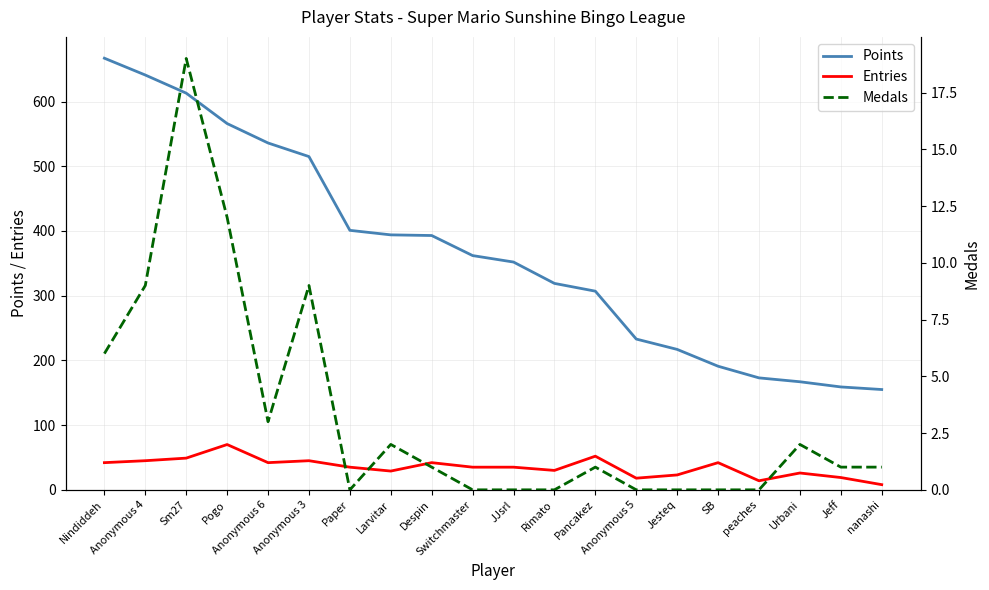

Which category has the highest value in the Entries series?

Pogo